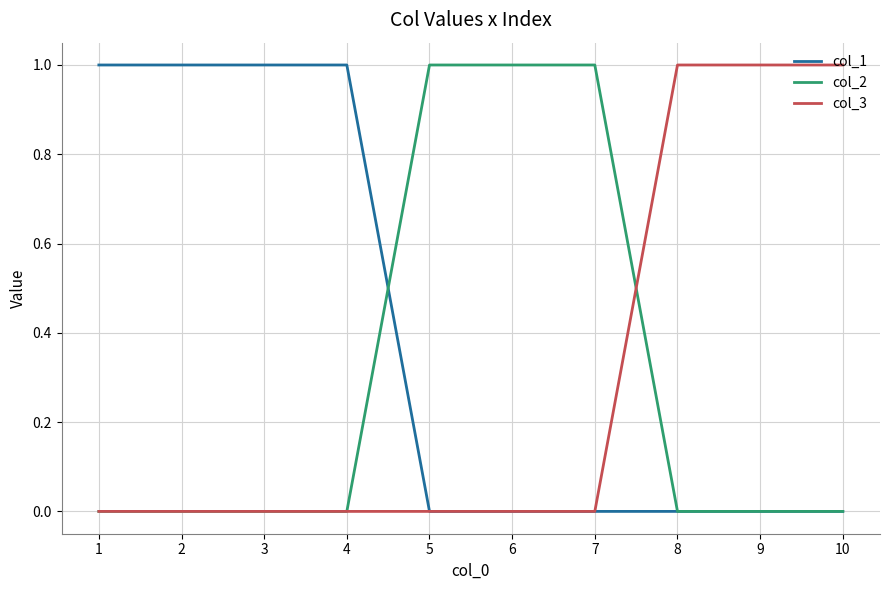

What is the difference between the col_1 values at 4 and 5?

1